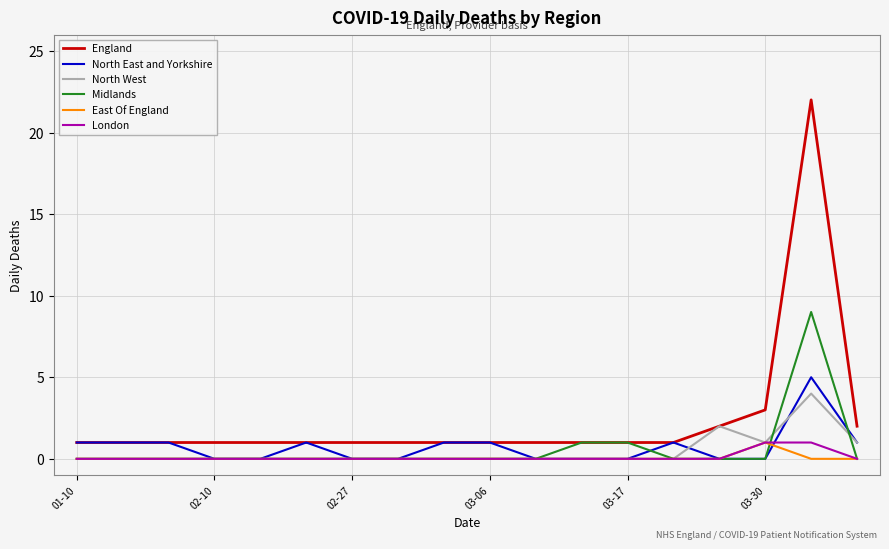

Which series has the largest range (max minus min)?

England